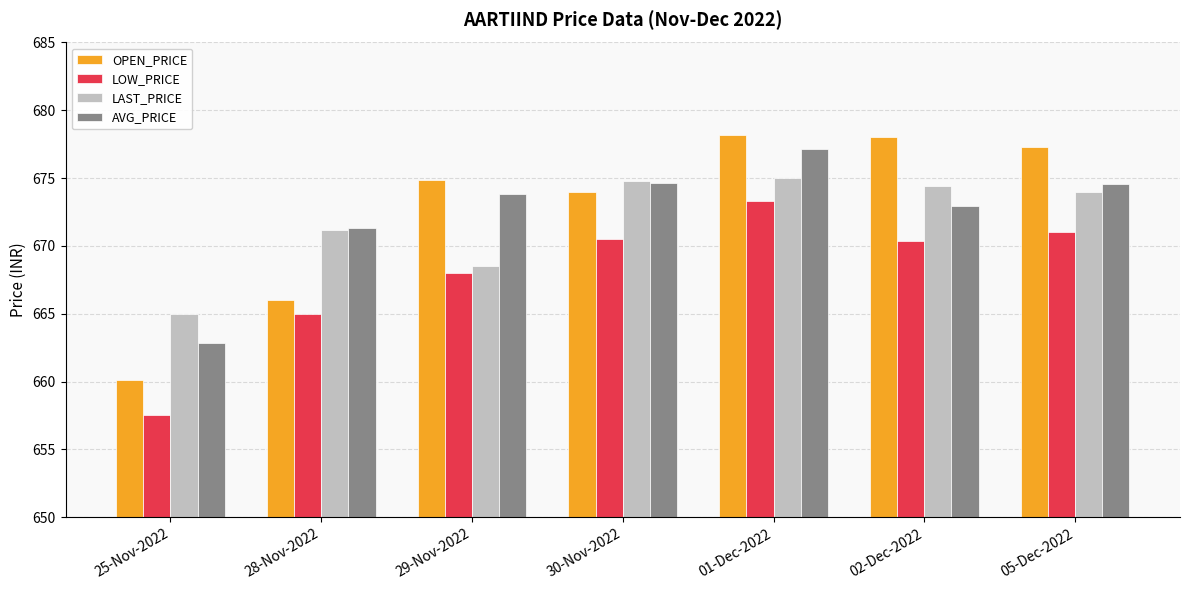

What is the label of the 4th bar from the right?

30-Nov-2022